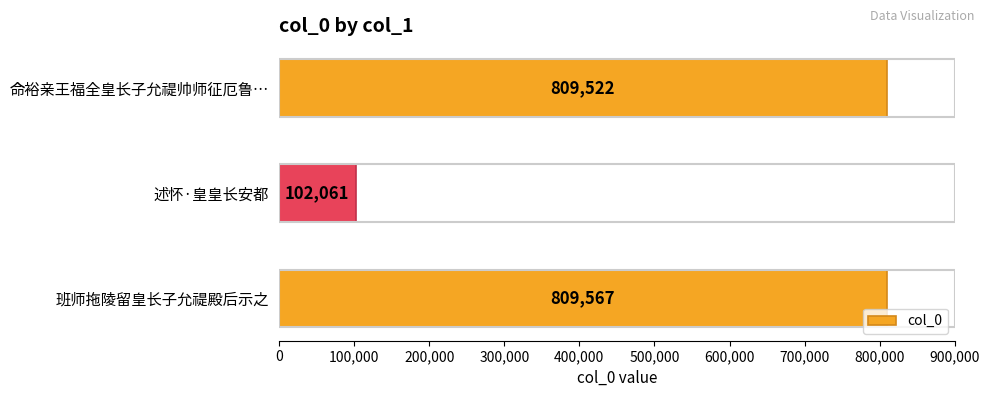

Rank the categories by value from highest to lowest.

班师拖陵留皇长子允禔殿后示之, 命裕亲王福全皇长子允禔帅师征厄鲁…, 述怀·皇皇长安都